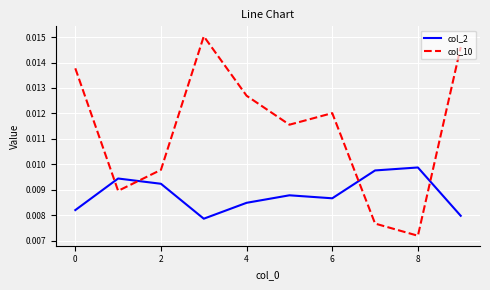

List the series in order of their peak value, lowest first.

col_2, col_10